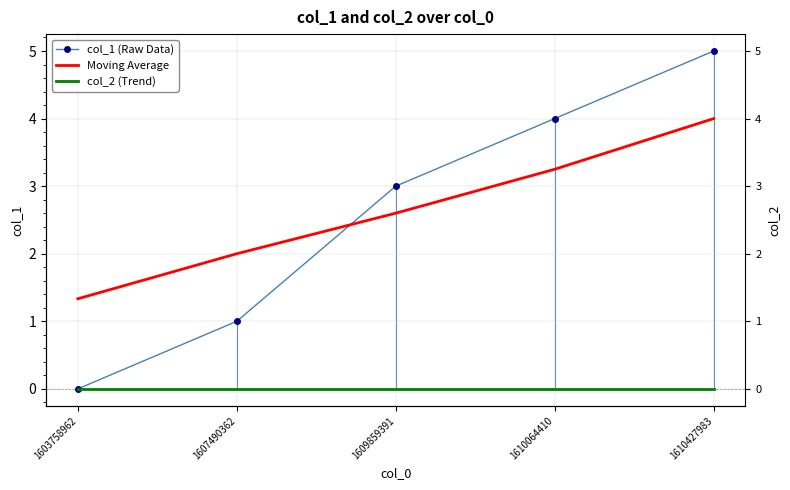

Which series has the largest total across all categories?

Moving Average